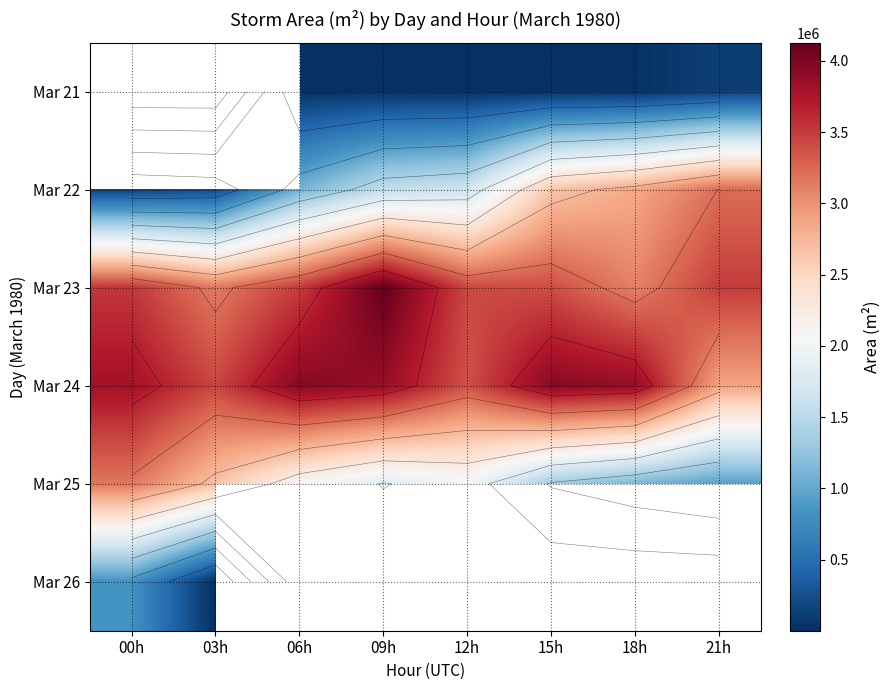

At which label does Mar 26 reach its peak?

00h